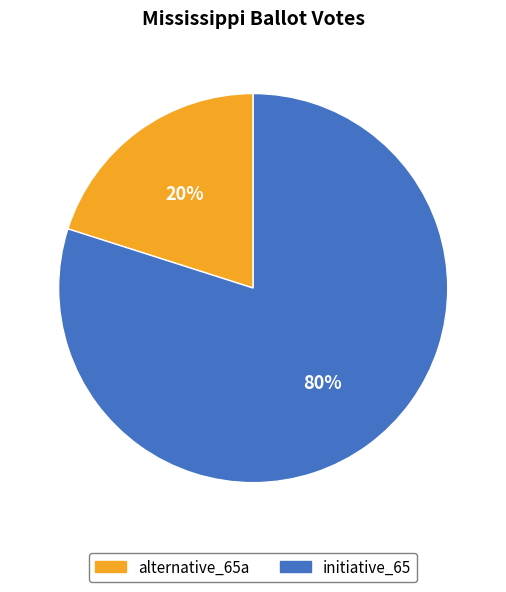

To the nearest percent, what is the combined percentage of alternative_65a and initiative_65?

100%